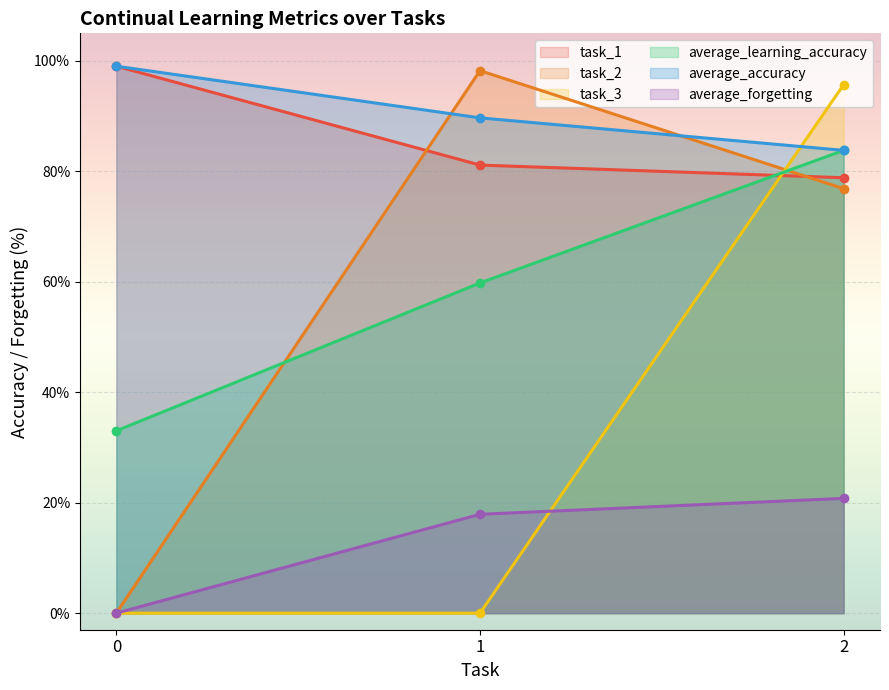

At which label does average_learning_accuracy reach its peak?

2